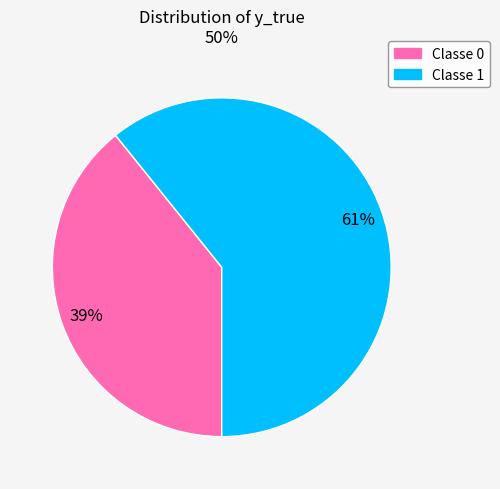

To the nearest percent, what is the difference between the largest and smallest slice percentages?

22%